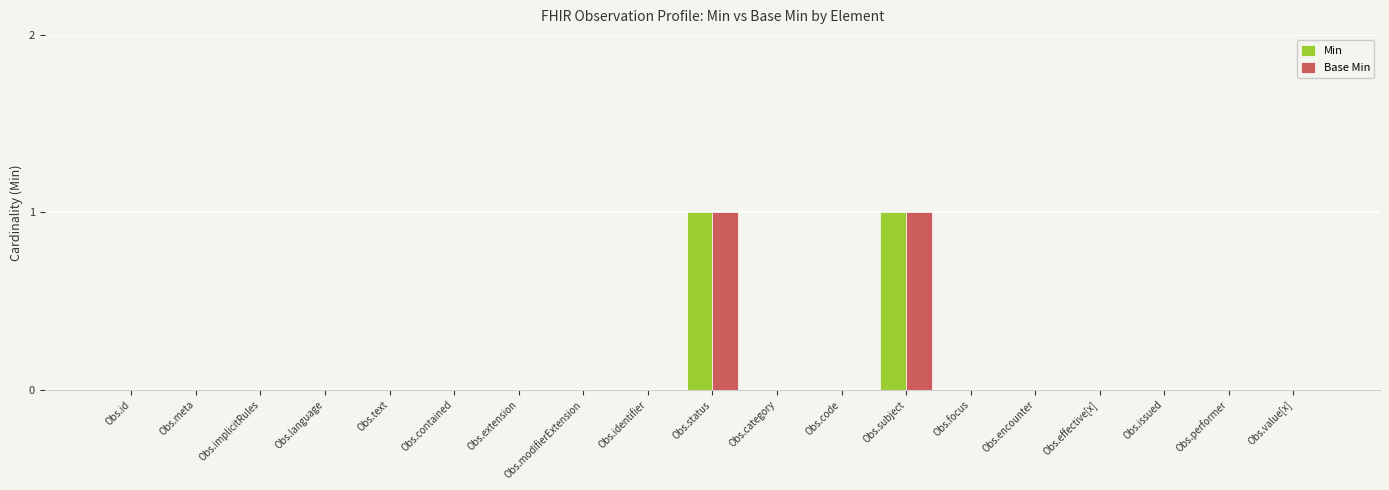

True or false: Min has a value of 0 at Obs.code.

True